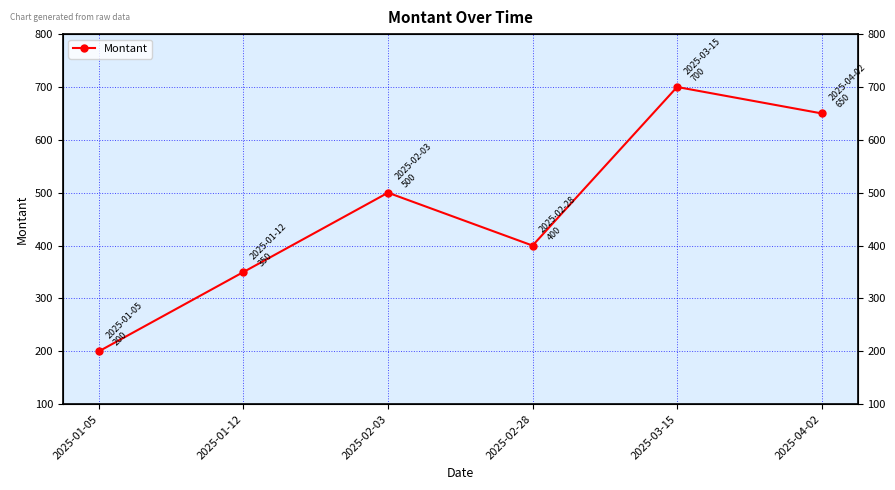

What is the greatest value displayed?

700